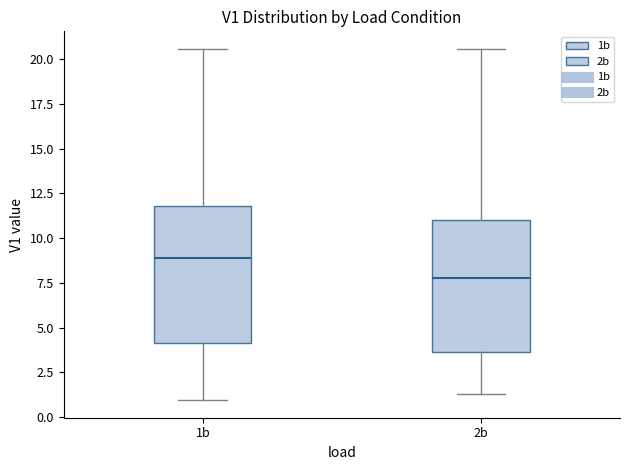

Which box has the highest median line?

1b